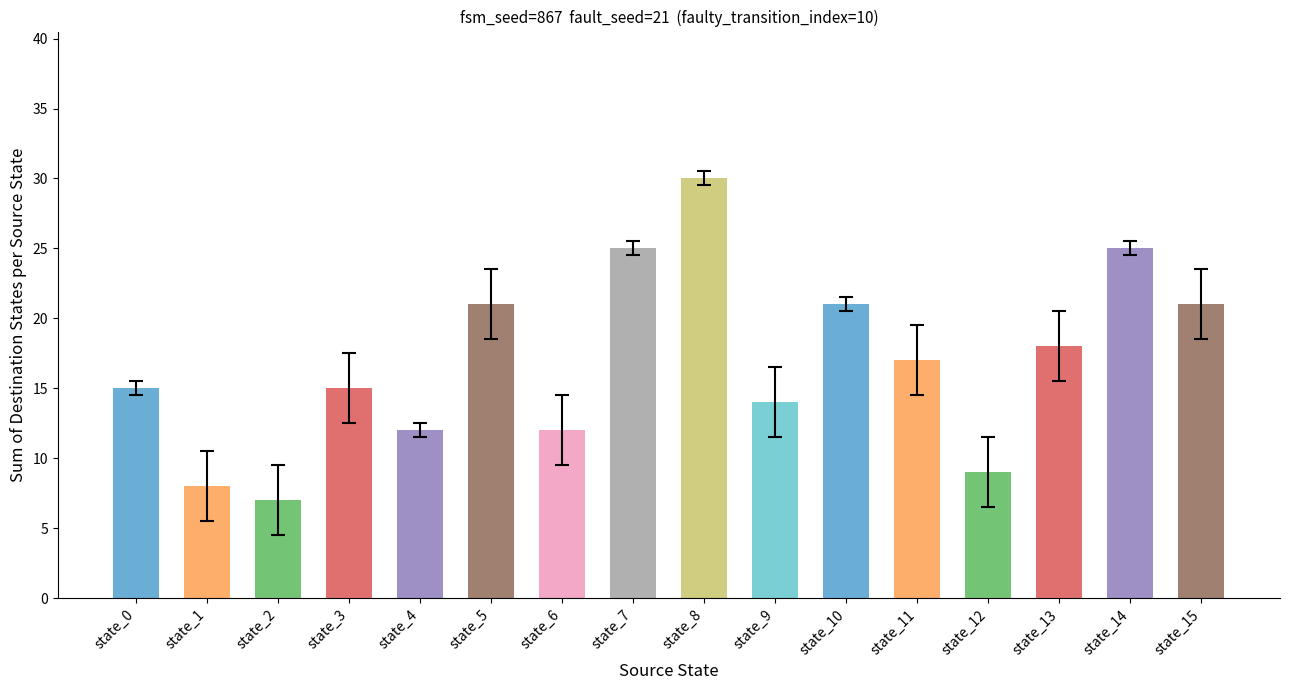

What is the sum of the values at state_7 and state_6?

37